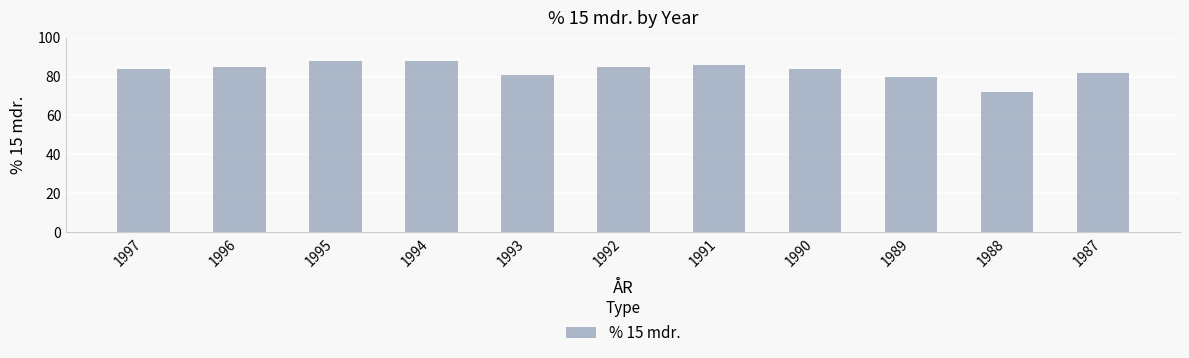

What is the difference between the maximum and second lowest values?

8